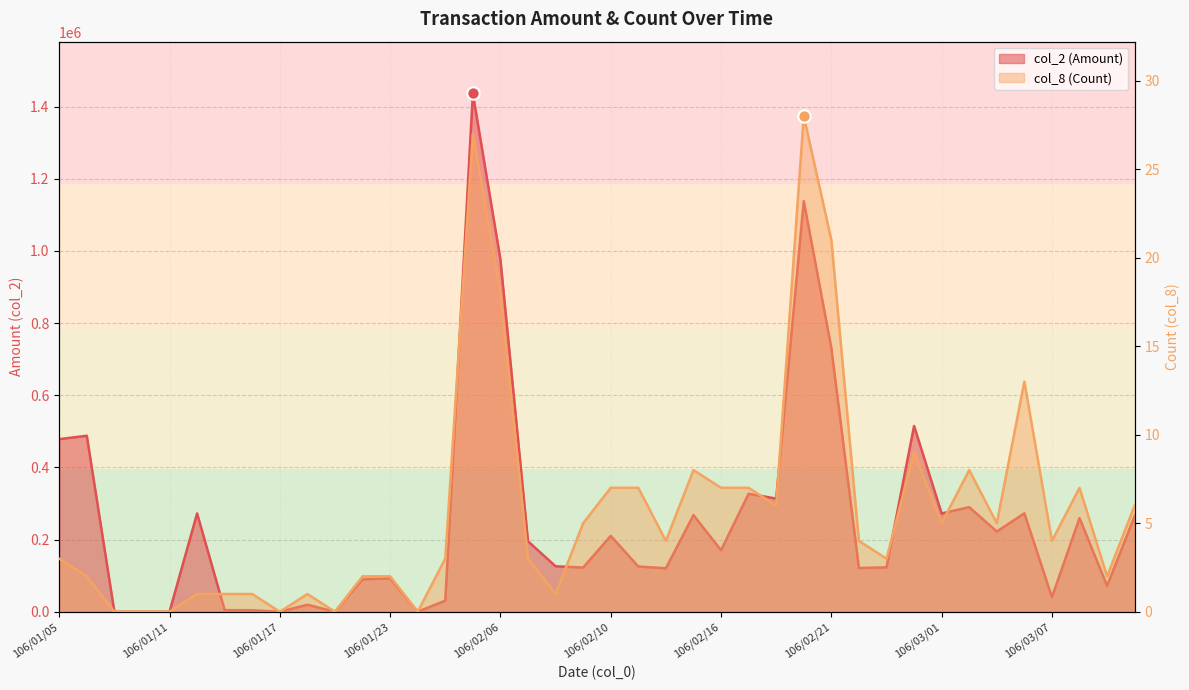

What is the total value across all series at 106/02/07?

195313